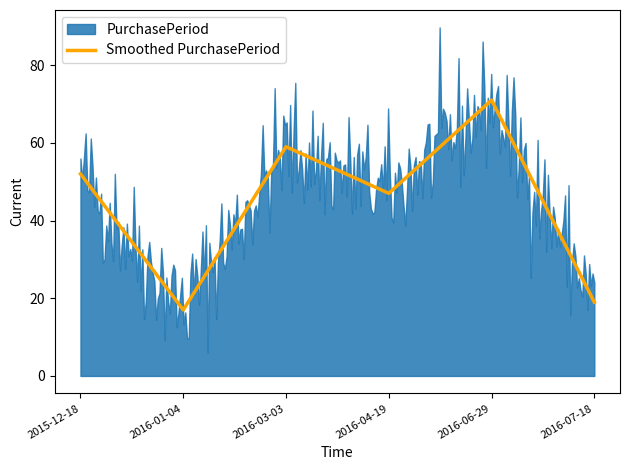

How many values are below 52?

3